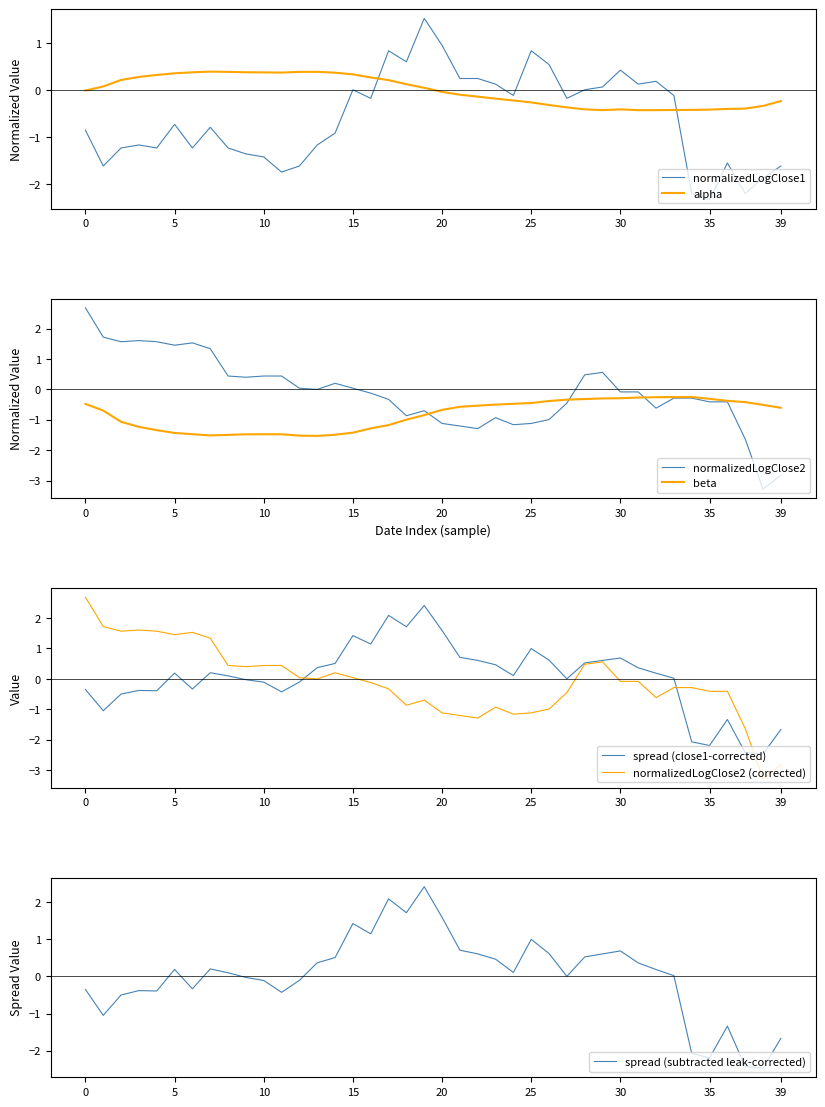

The alpha series shows 0.1 at 10. True or false?

False